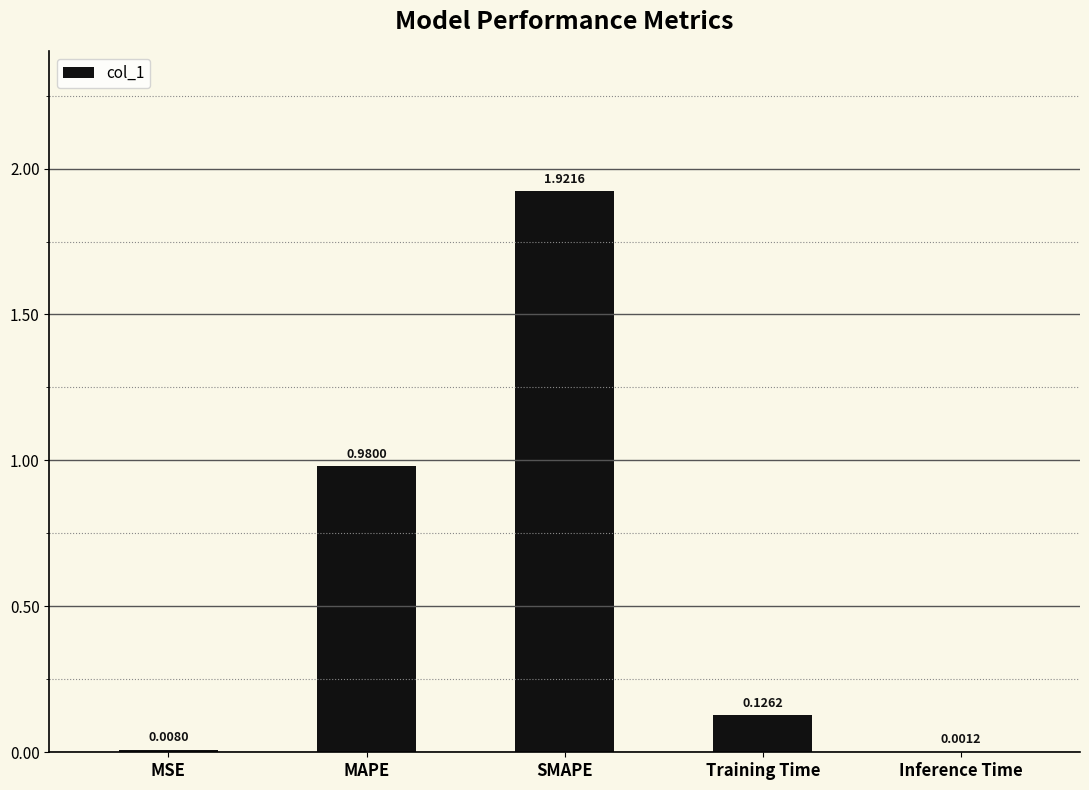

Where is the data nearest to the value 0?

Inference Time